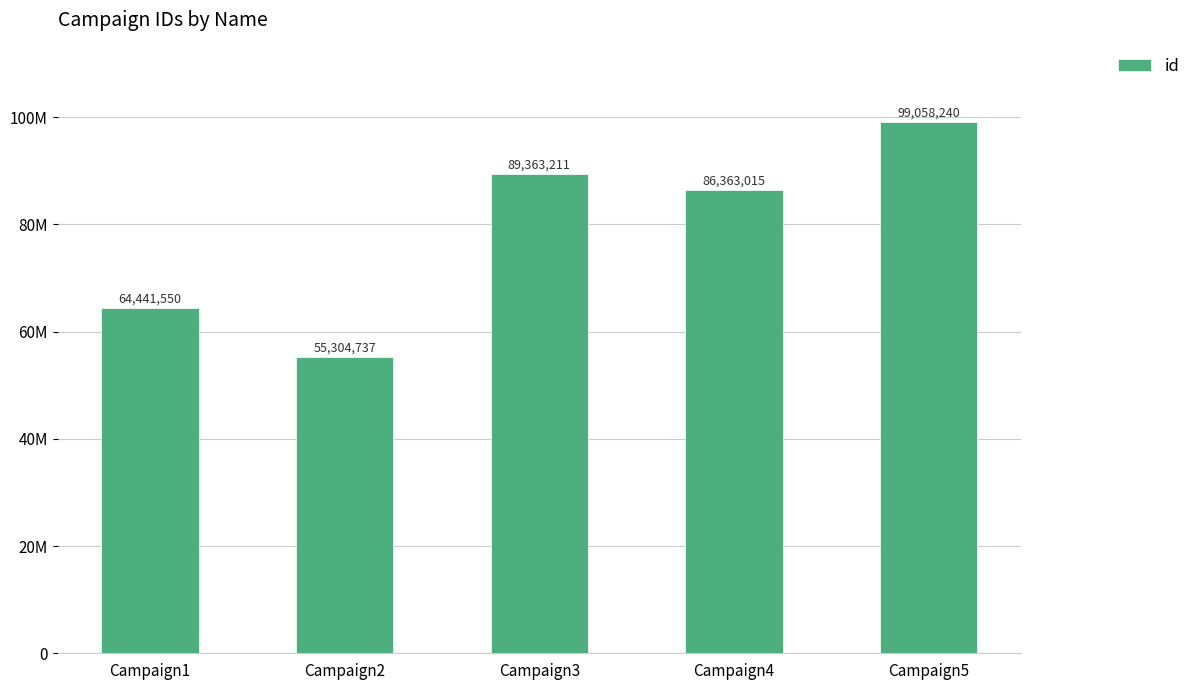

Rank the categories by value from lowest to highest.

Campaign2, Campaign1, Campaign4, Campaign3, Campaign5